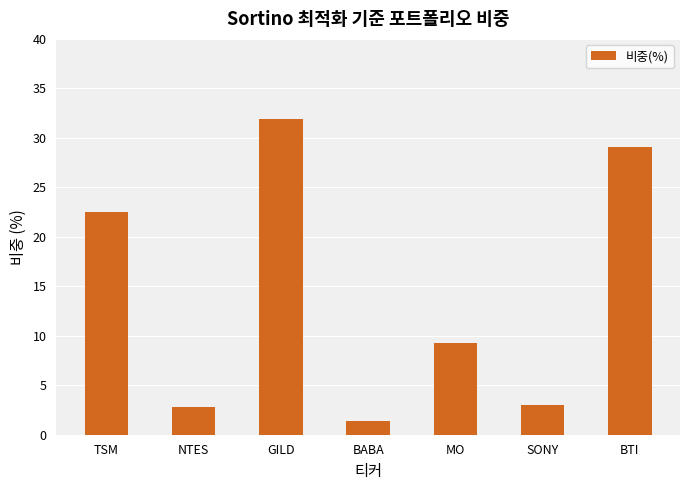

The value at MO is 9.3. True or false?

True